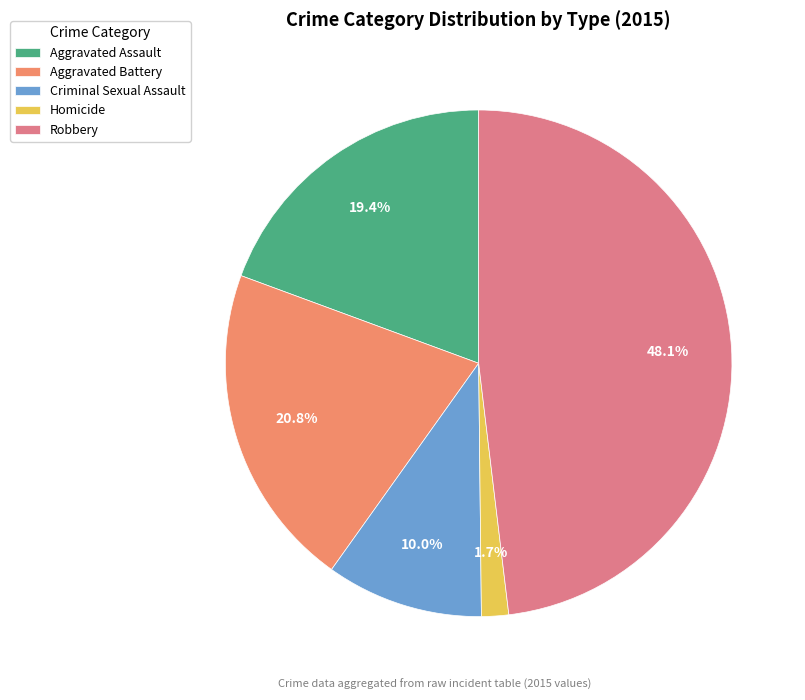

Count the number of slices in the pie.

5